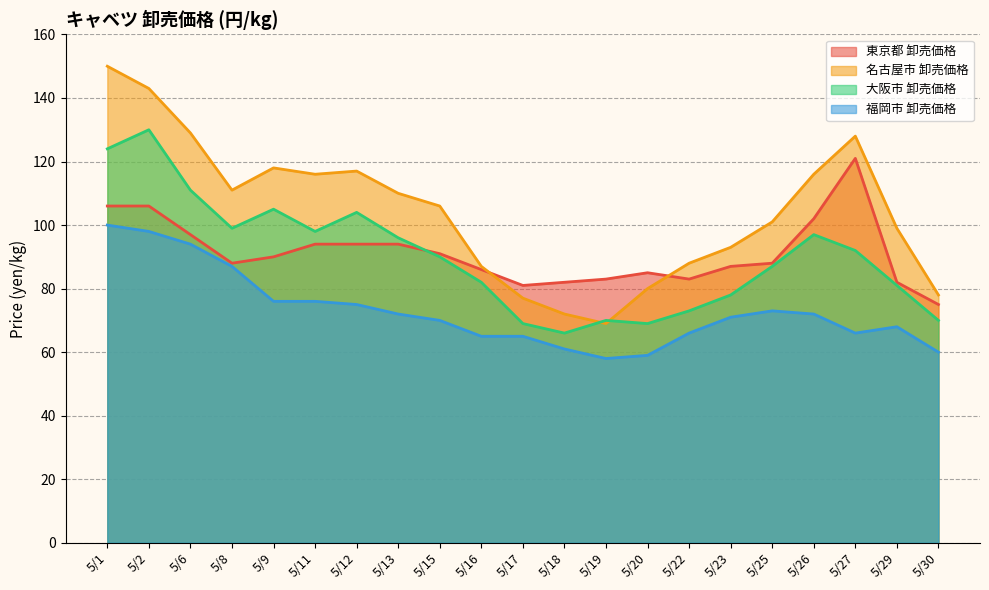

The 大阪市 卸売価格 series shows 29 at 5/11. True or false?

False